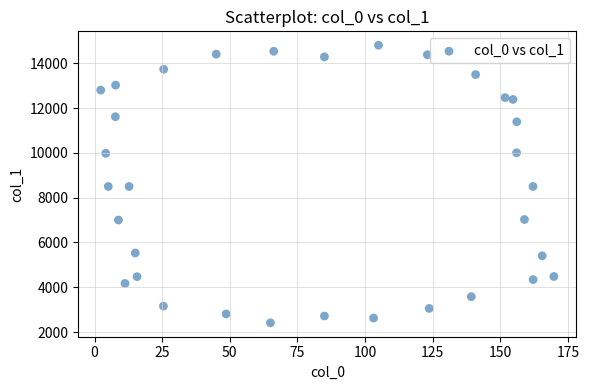

What is the range of X values (max minus min)?

167.5